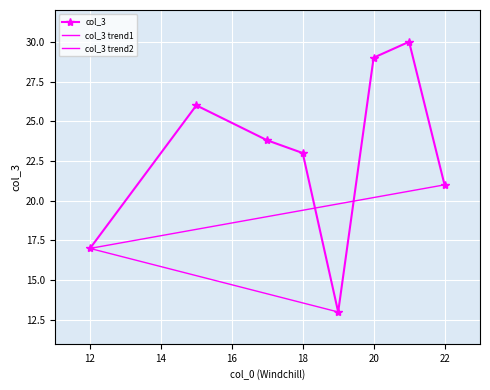

How many data points does each series have?

8